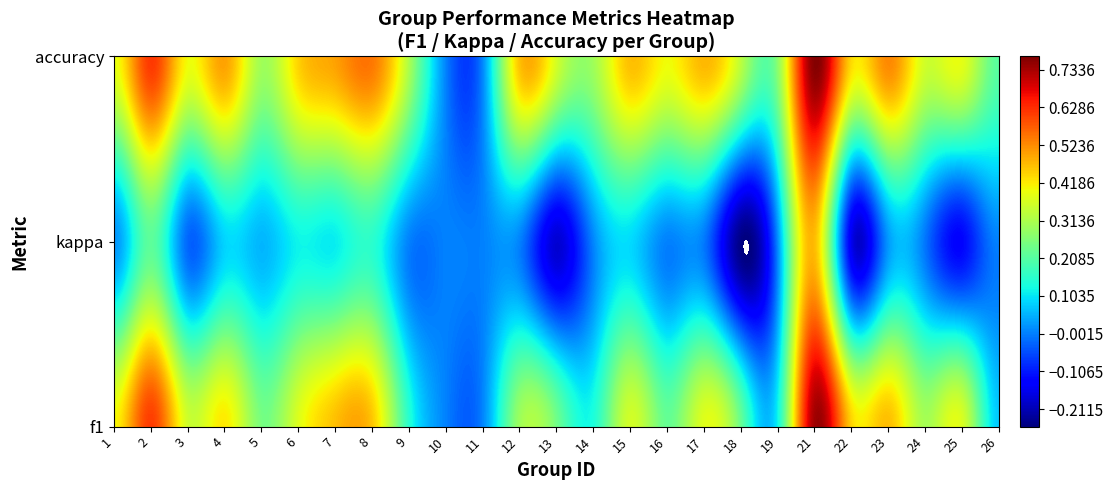

The value of 15 at 1 is 0.2. True or false?

False